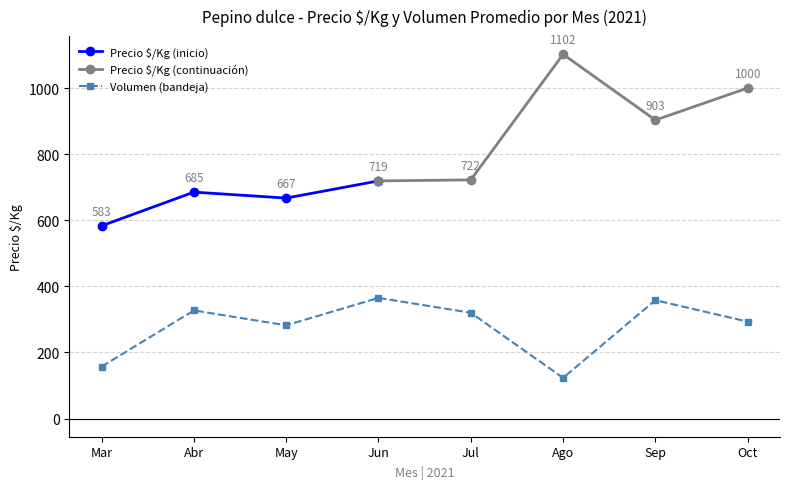

Is it true that Precio $/Kg (inicio) equals 685 at Abr?

True